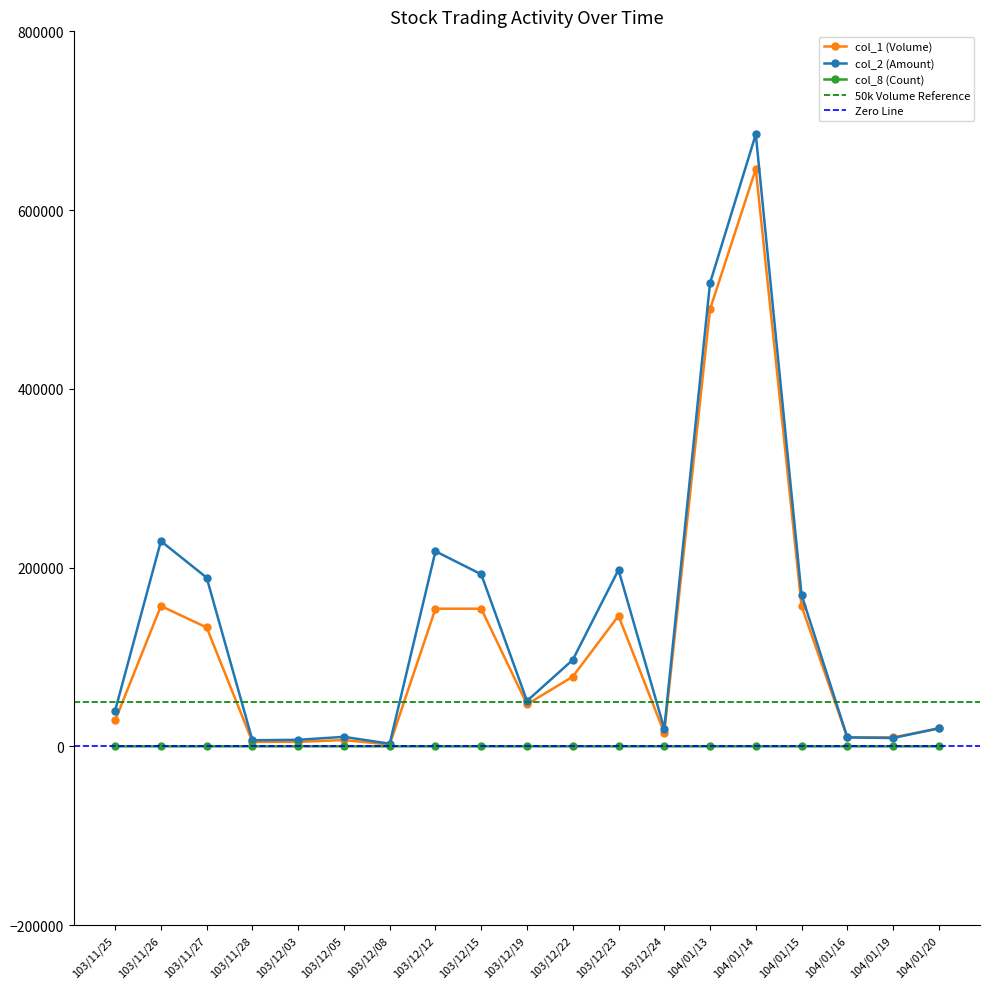

Count the number of data series in this chart.

3